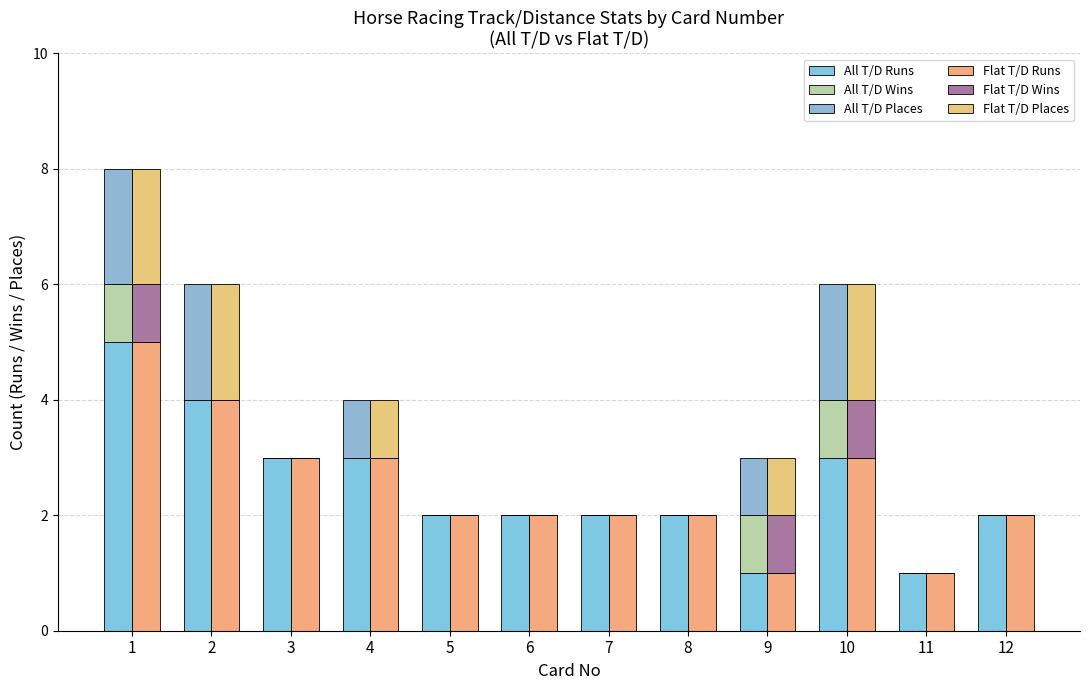

Rank the categories by Flat T/D Runs value from lowest to highest.

9, 11, 5, 6, 7, 8, 12, 3, 4, 10, 2, 1